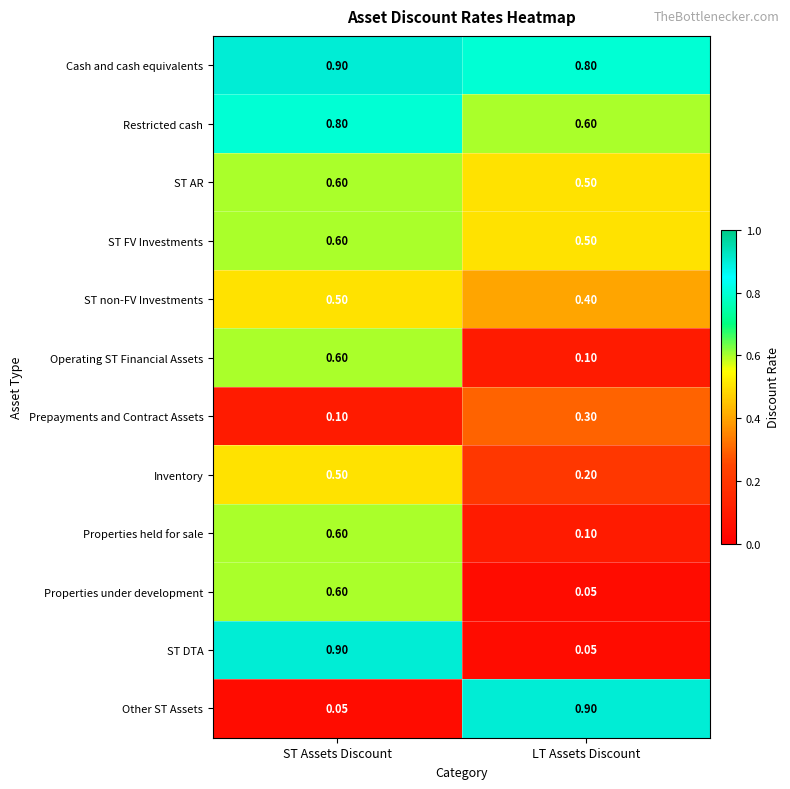

At which label does Inventory reach its peak?

ST Assets Discount